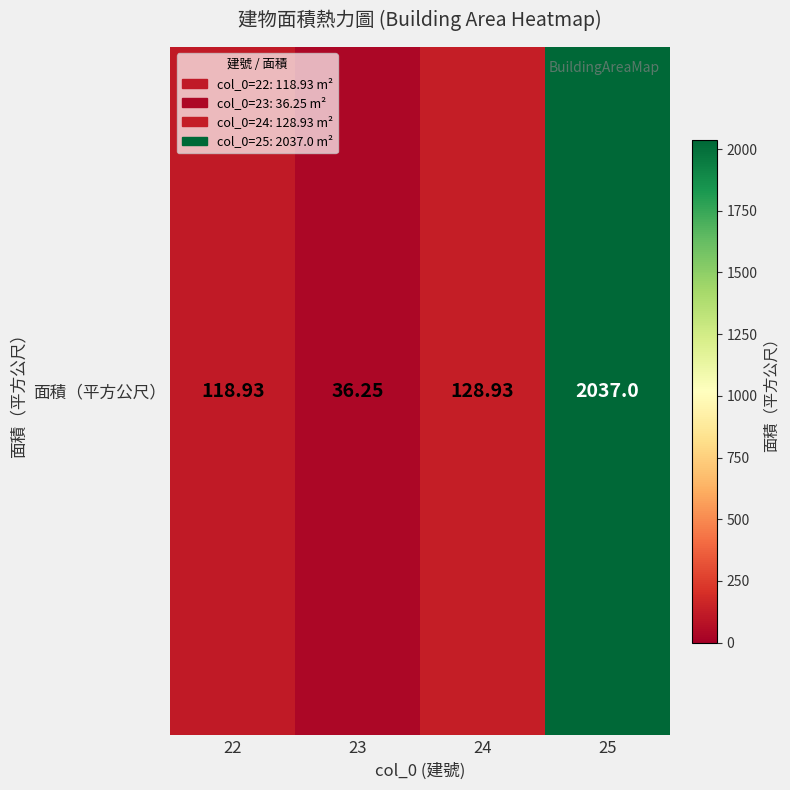

At which label does the data first exceed 128?

24